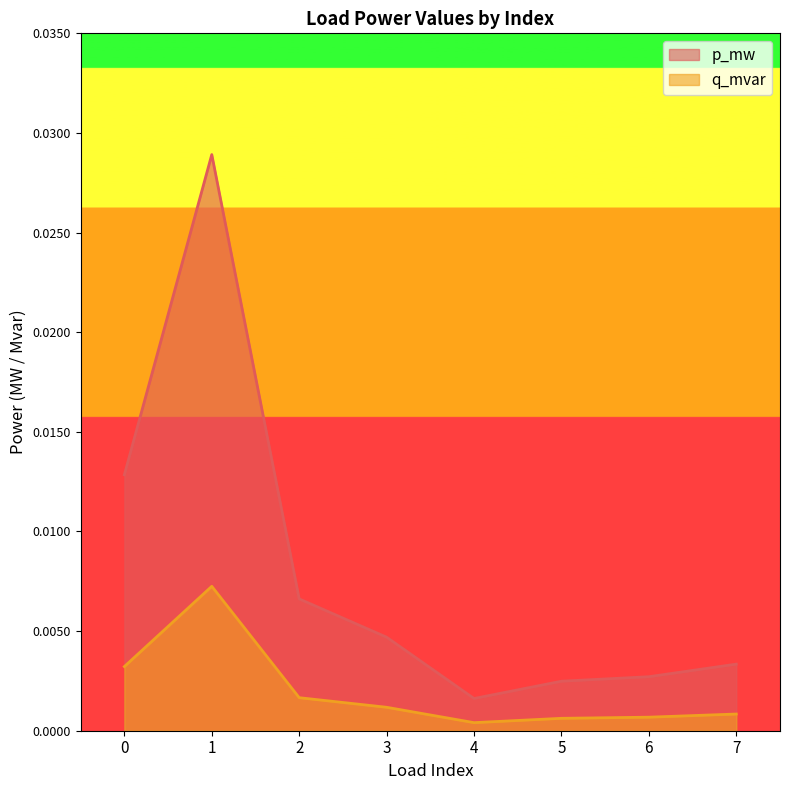

At how many categories does at least one series exceed 0?

8